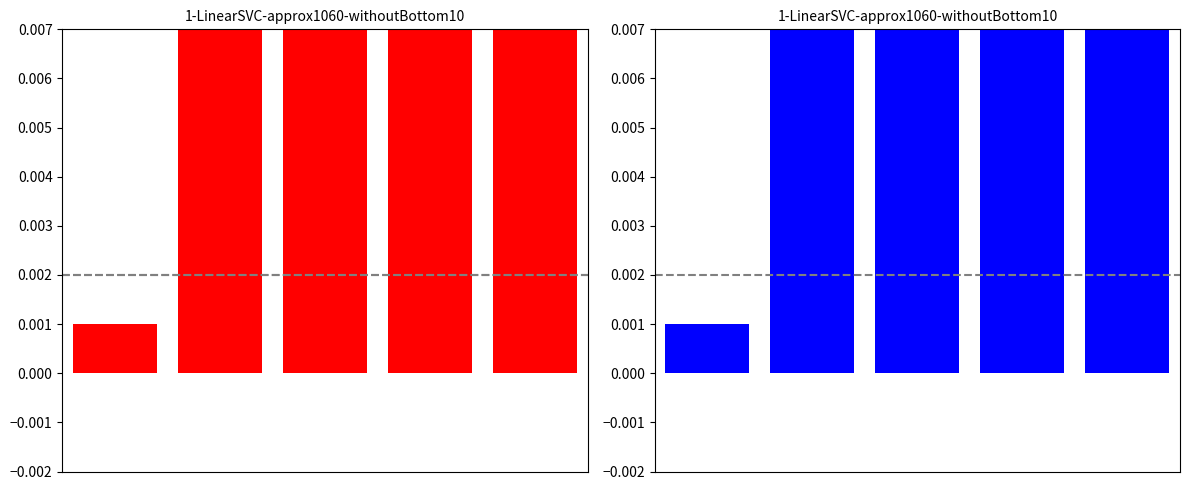

Are the bars horizontal?

No